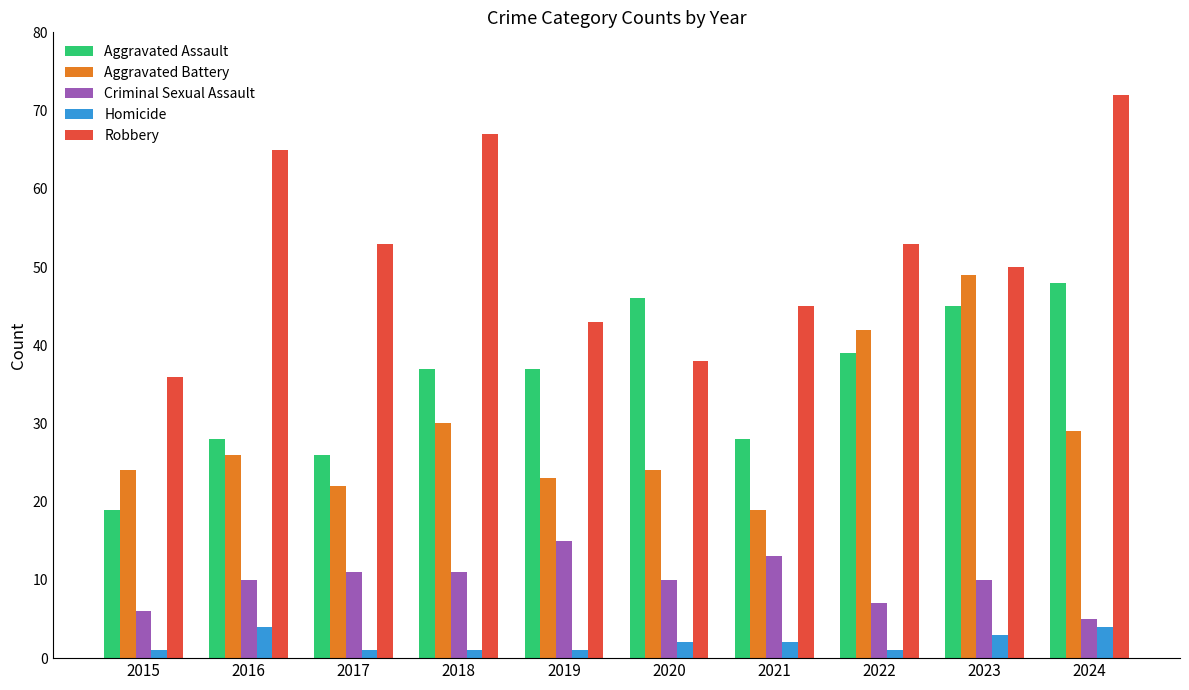

Reading left to right, list all the values displayed in this chart.

Aggravated Assault: 2015=19	2016=28	2017=26	2018=37	2019=37	2020=46	2021=28	2022=39	2023=45	2024=48
Aggravated Battery: 2015=24	2016=26	2017=22	2018=30	2019=23	2020=24	2021=19	2022=42	2023=49	2024=29
Criminal Sexual Assault: 2015=6	2016=10	2017=11	2018=11	2019=15	2020=10	2021=13	2022=7	2023=10	2024=5
Homicide: 2015=1	2016=4	2017=1	2018=1	2019=1	2020=2	2021=2	2022=1	2023=3	2024=4
Robbery: 2015=36	2016=65	2017=53	2018=67	2019=43	2020=38	2021=45	2022=53	2023=50	2024=72